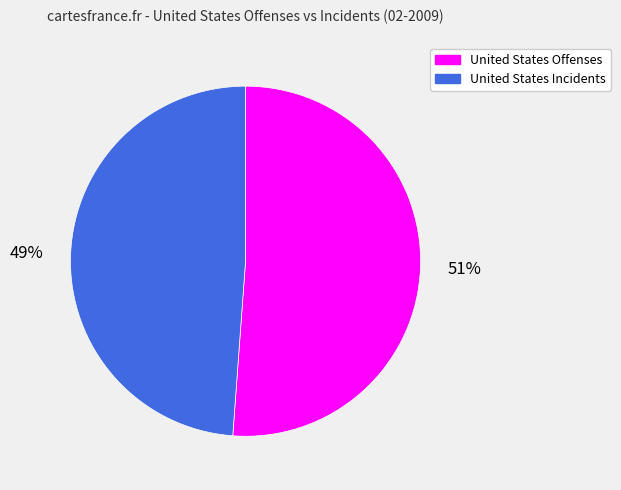

How many slices are in this pie chart?

2